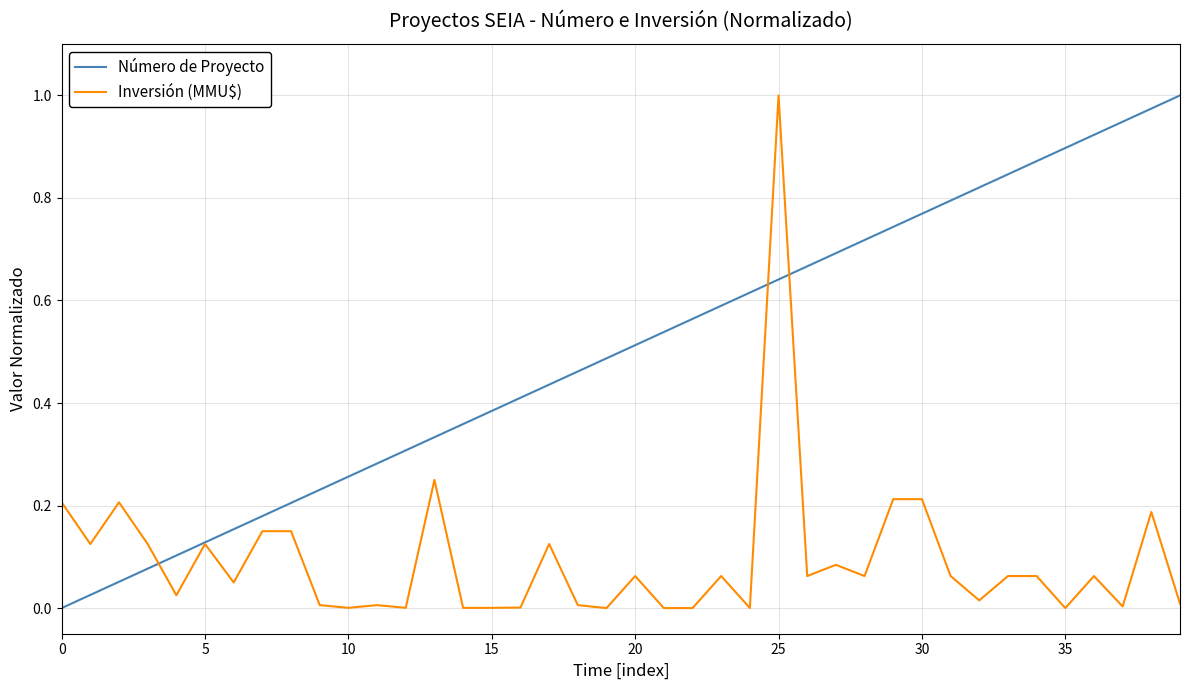

Rank the series by their average value, from highest to lowest.

Número de Proyecto, Inversión (MMU$)